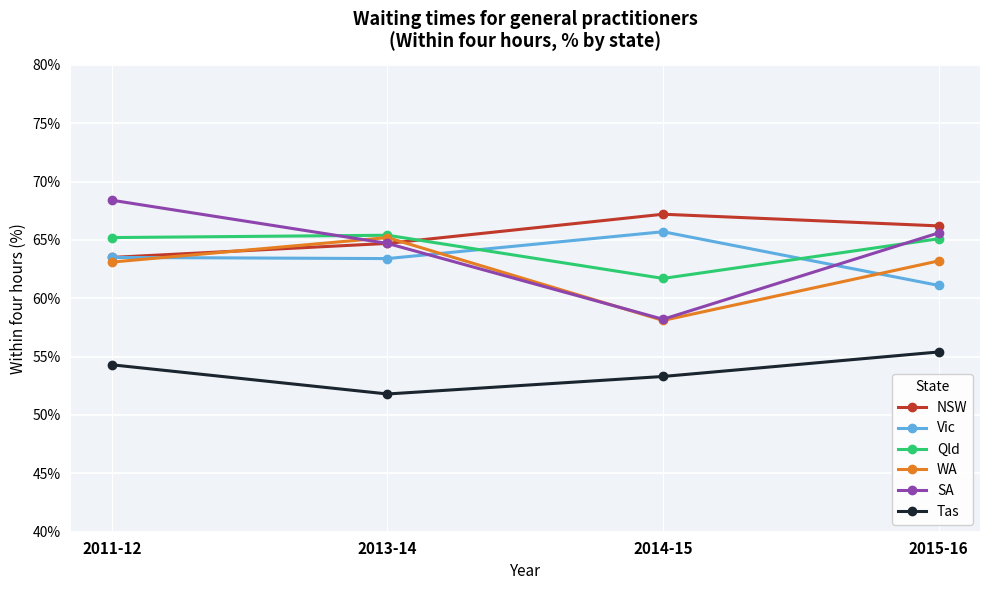

At which category does Qld reach its first local valley?

2014-15